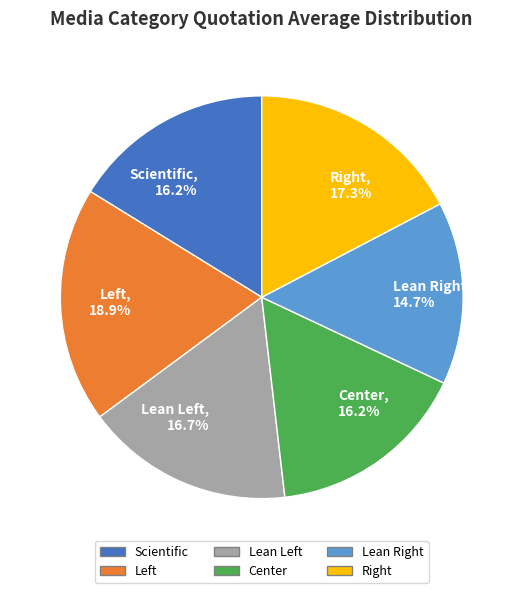

What percentage is the Center slice, to the nearest percent?

16%